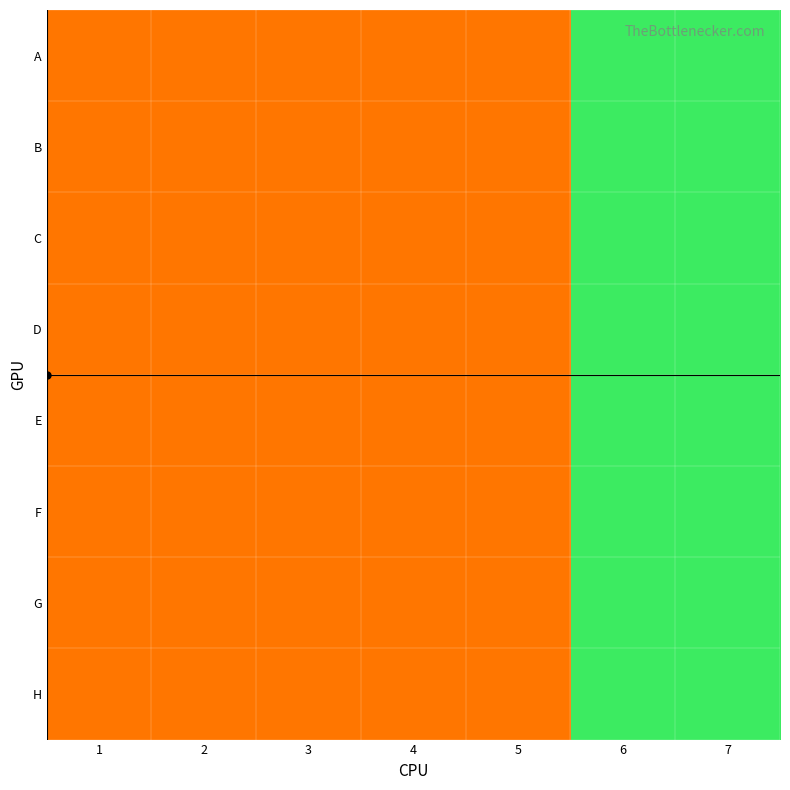

At how many categories does at least one series exceed 1?

2